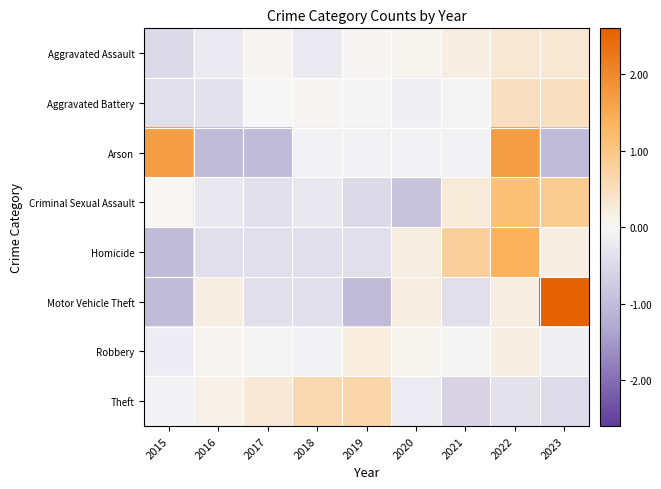

Which series changed the most between 2015 and 2016?

Arson